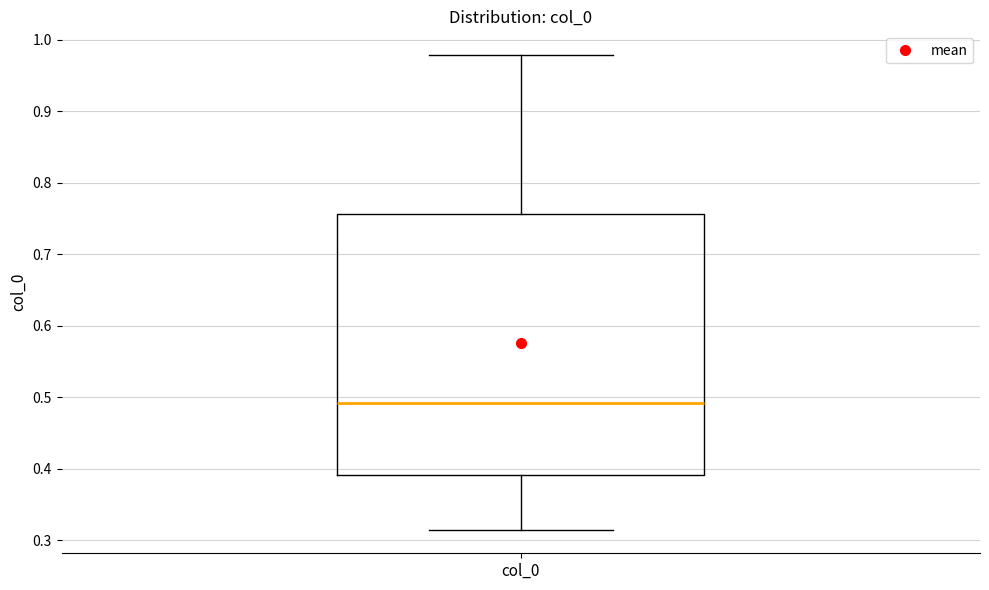

Where is the lower edge of the box for col_0 on the y-axis? The values are not printed on the chart, so give them approximately, as read against the axis.

0.39